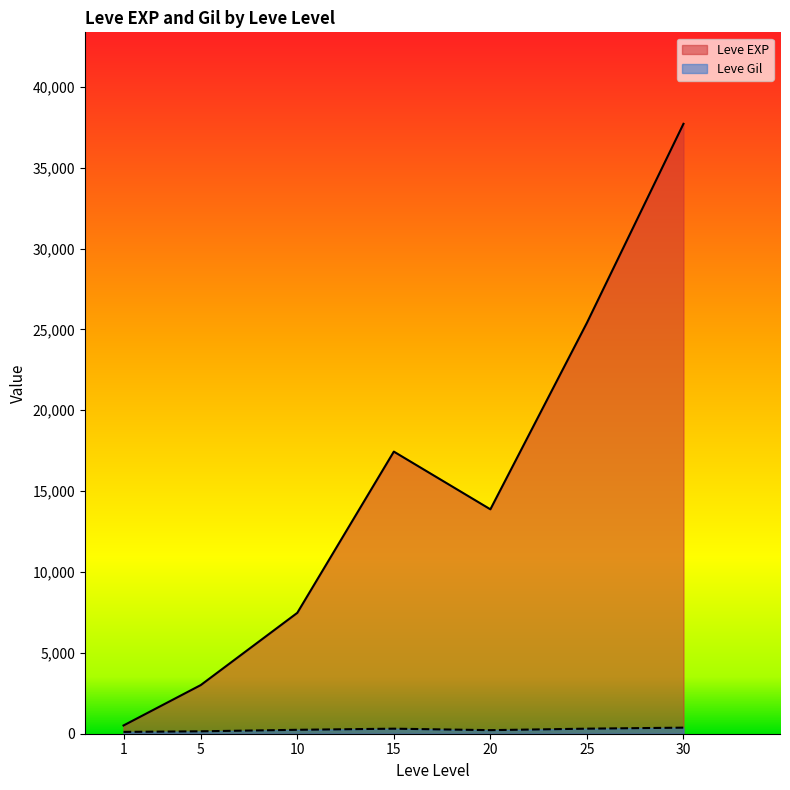

What is the difference between the second highest and second lowest values in the Leve Gil series?

417